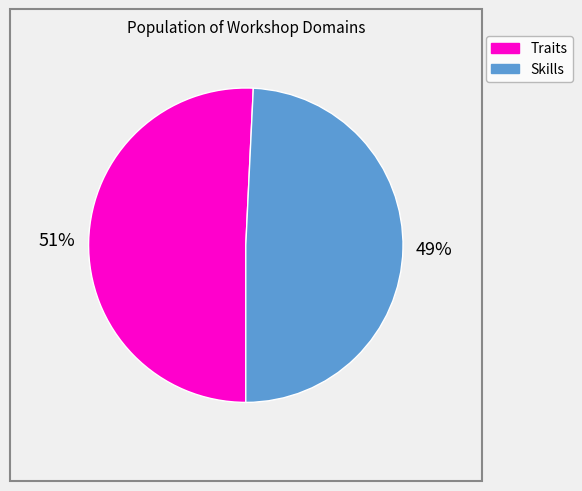

Does any single category account for the majority?

Yes